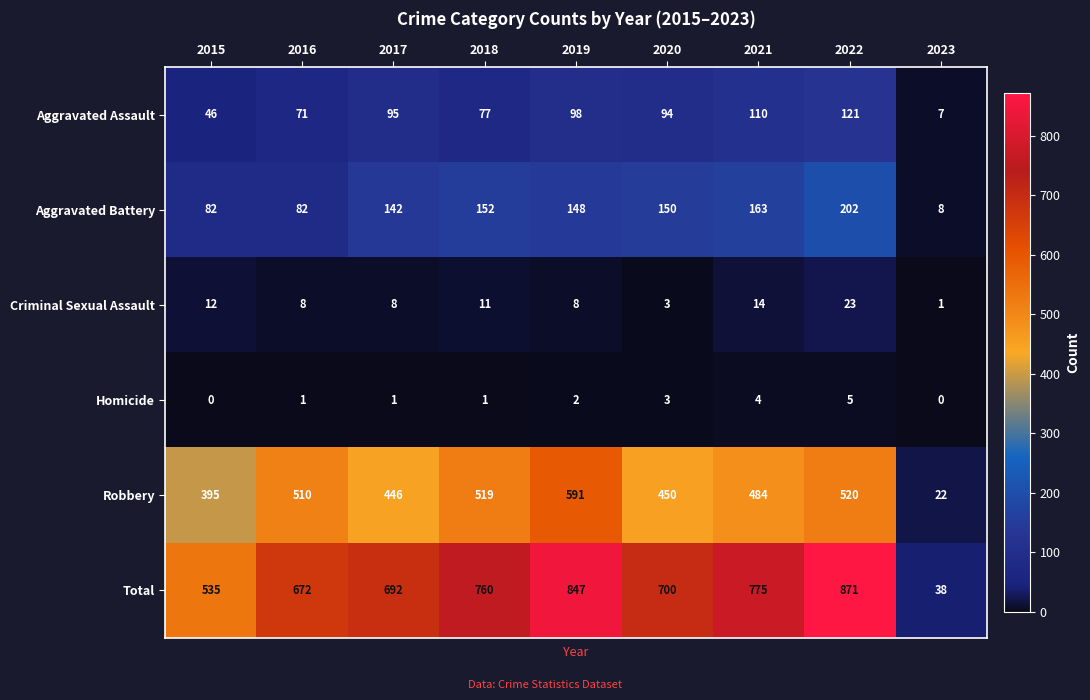

What is the average value of the Aggravated Assault series?

80